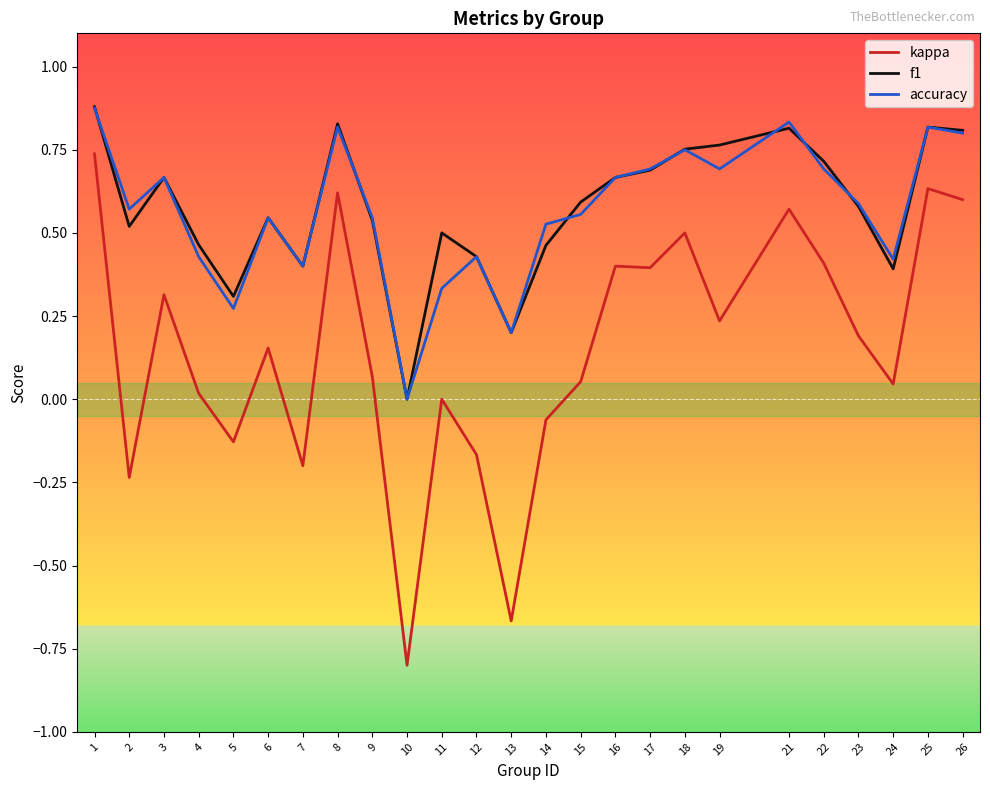

True or false: accuracy has a value of 0.4 at 16.

False